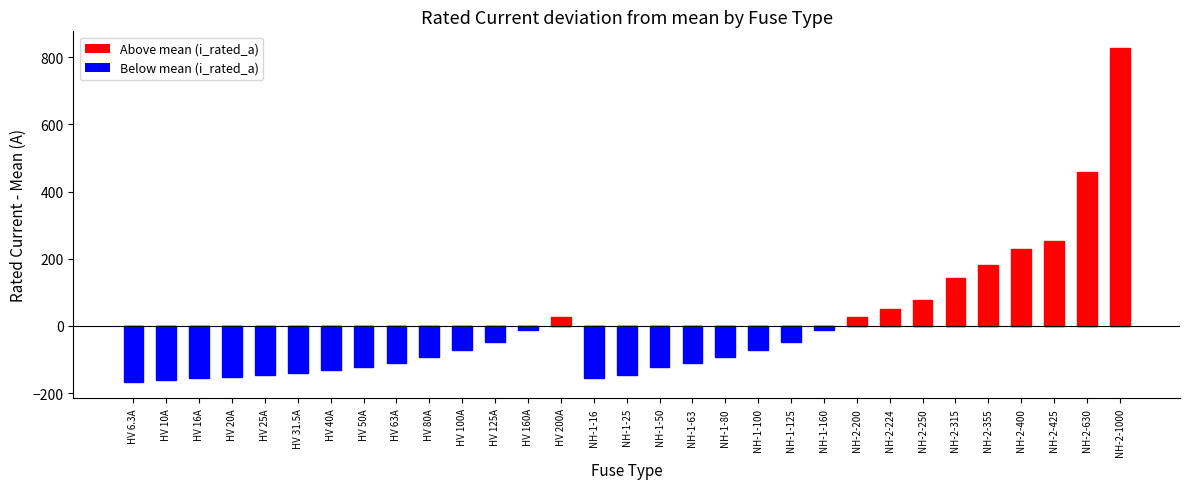

How many values in the Below mean series are below -72?

17